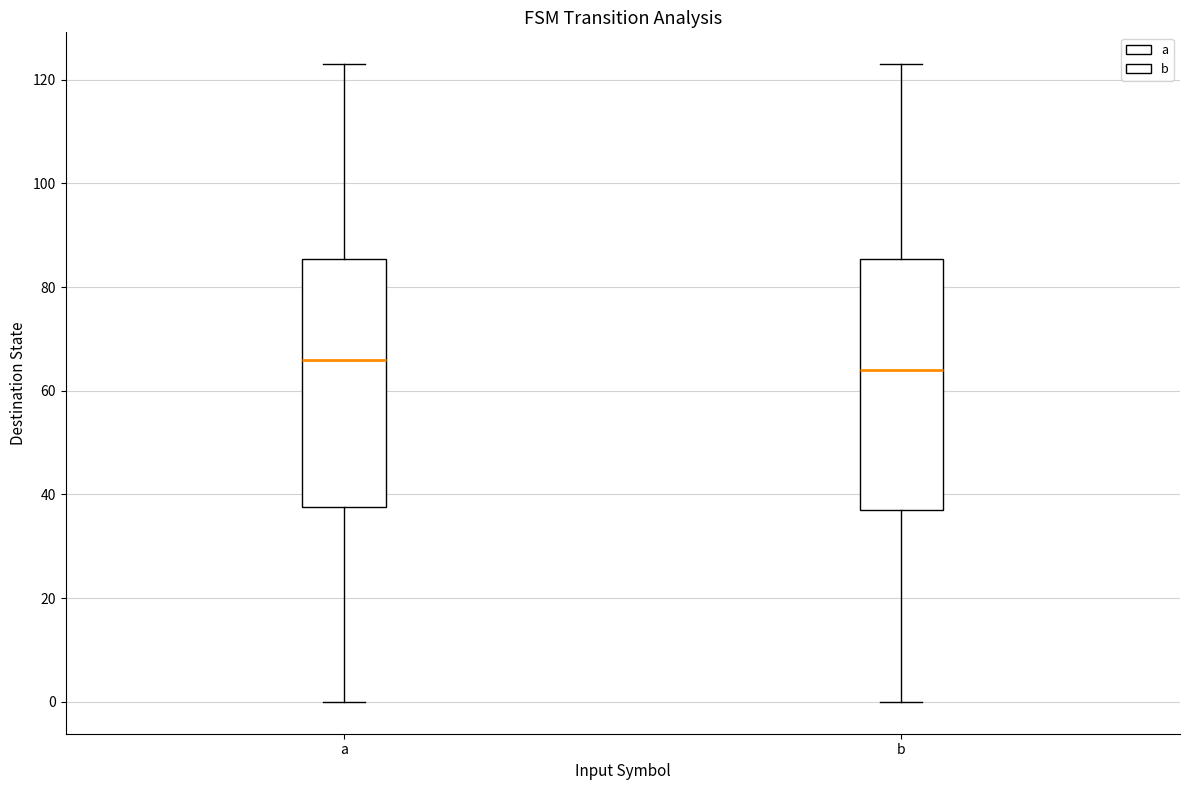

Which box's median line is the highest?

a